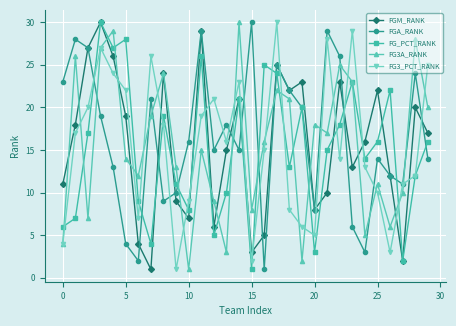

In FG_PCT_RANK, how many points are lower than both neighbors (excluding endpoints)?

9